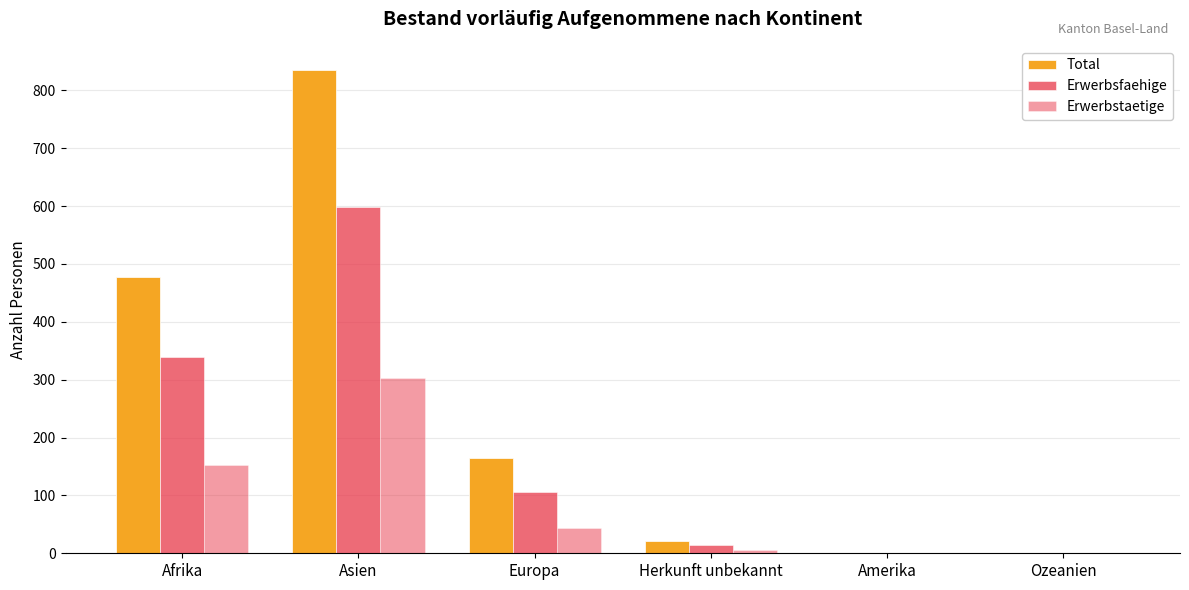

Are the bars horizontal?

No